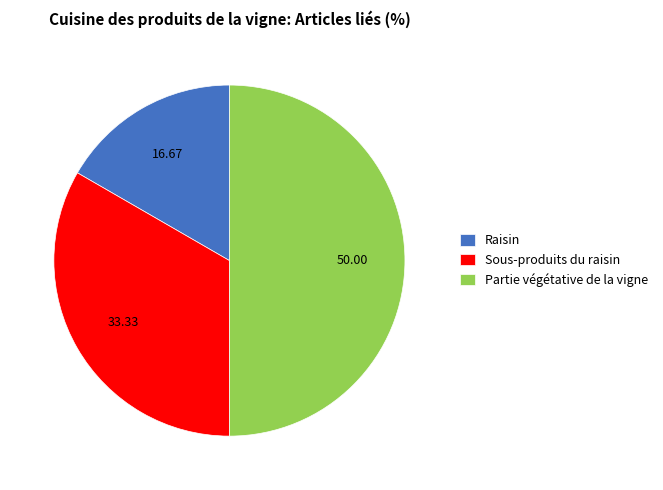

How many segments does this pie chart have?

3